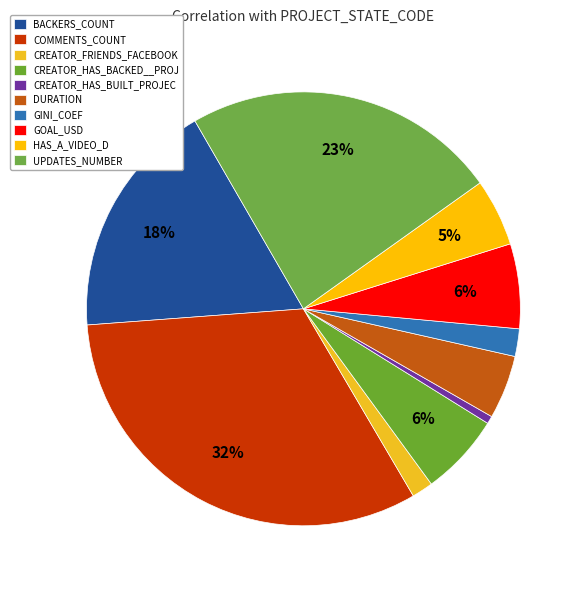

The CREATOR_HAS_BACKED__PROJ slice represents 6% of the pie. True or false?

True